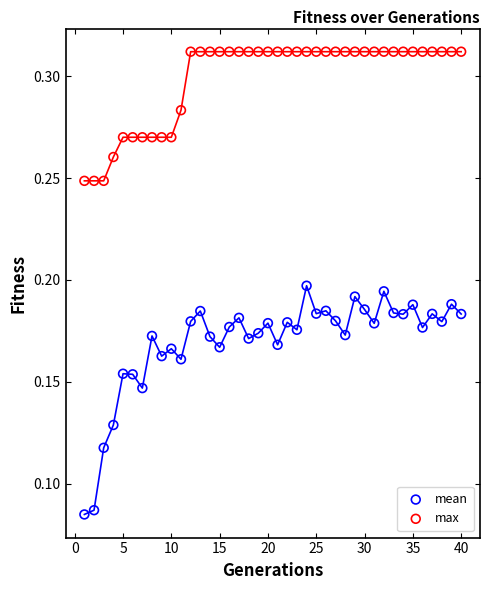

Which series reaches the minimum Y coordinate?

mean